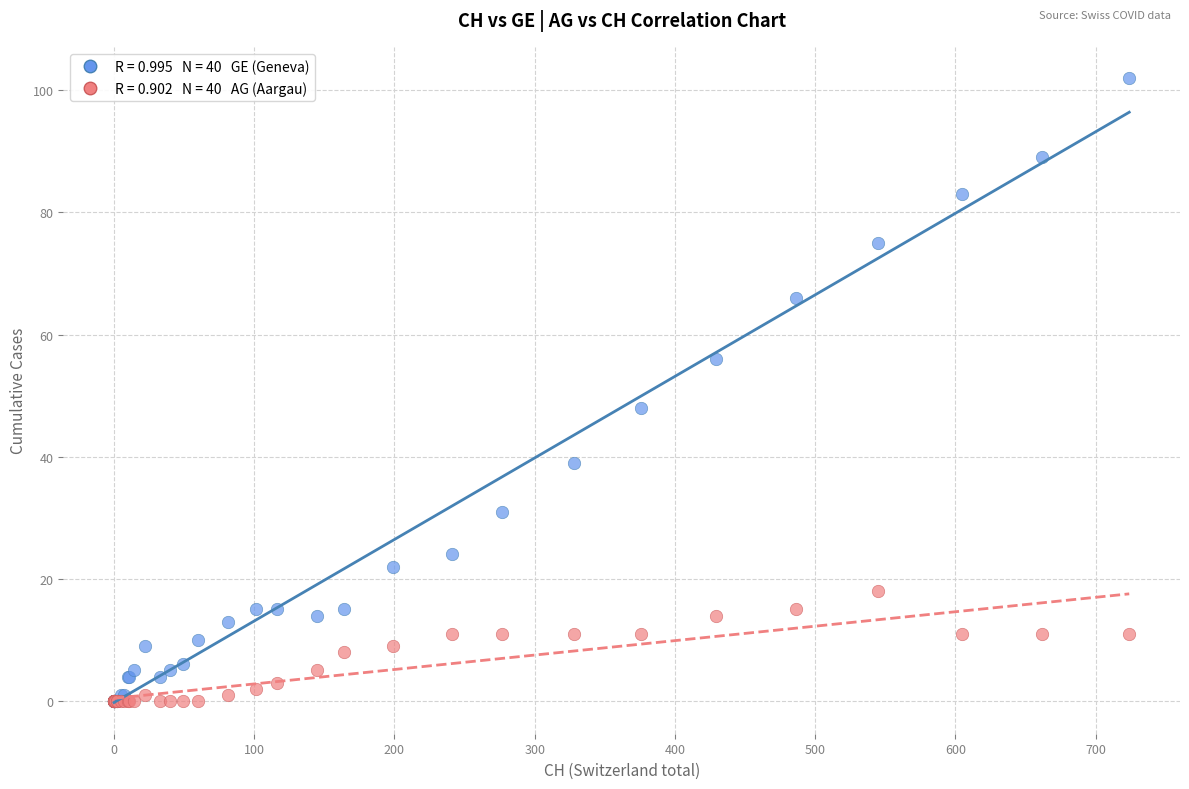

Across all series, what Y value is closest to 51?

48